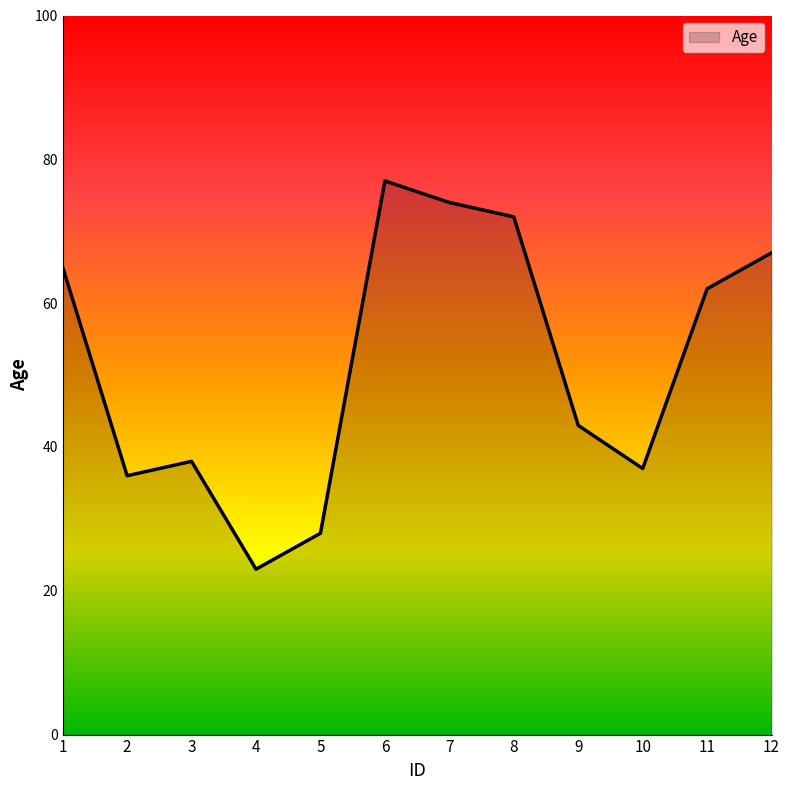

Which label corresponds to the largest value in the chart?

6